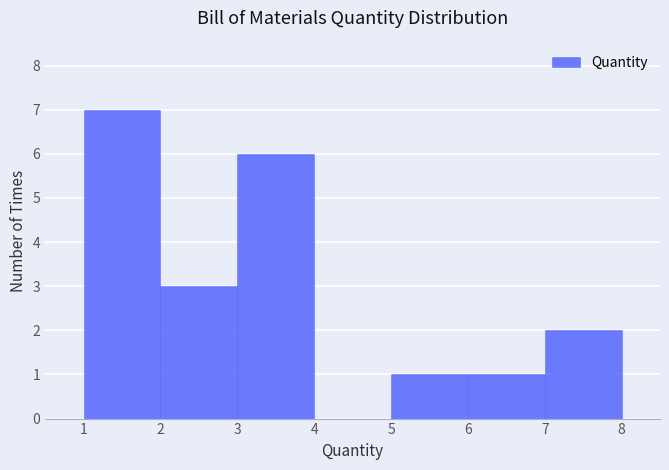

Reading left to right, list every bar in this chart as the range it spans on the x-axis followed by its height. The values are not printed on the chart, so give them approximately, as read against the axis.

1 to 2: 7
2 to 3: 3
3 to 4: 6
4 to 5: 0
5 to 6: 1
6 to 7: 1
7 to 8: 2